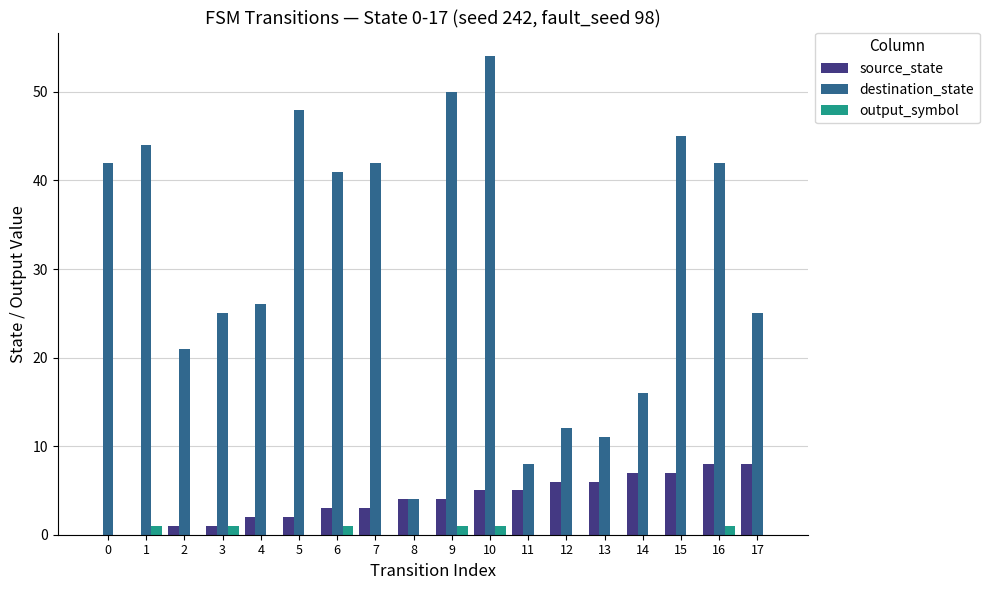

The value of destination_state at 14 is 16. True or false?

True